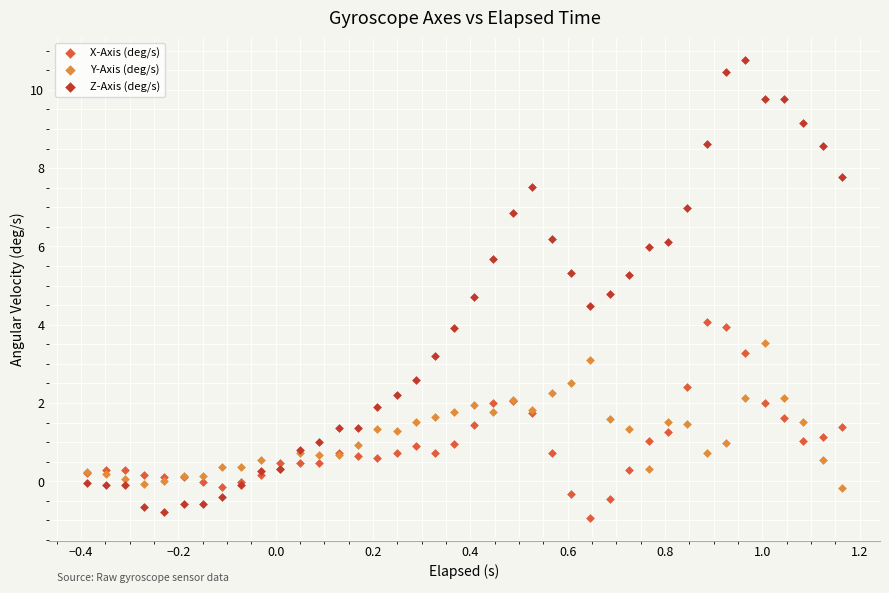

What is the X range (max minus min) for the scatter plot?

1.6